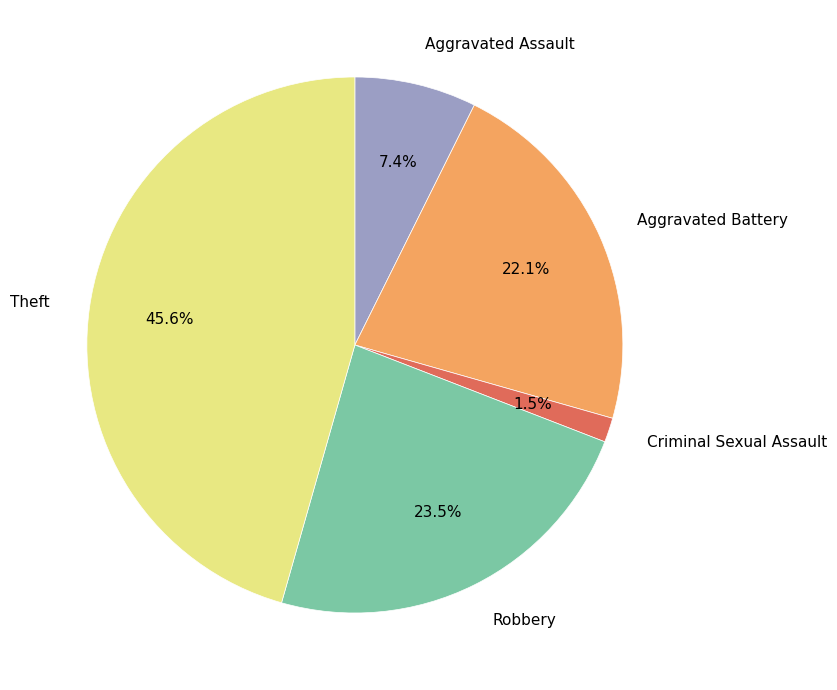

Between Aggravated Battery and Theft, which is larger?

Theft